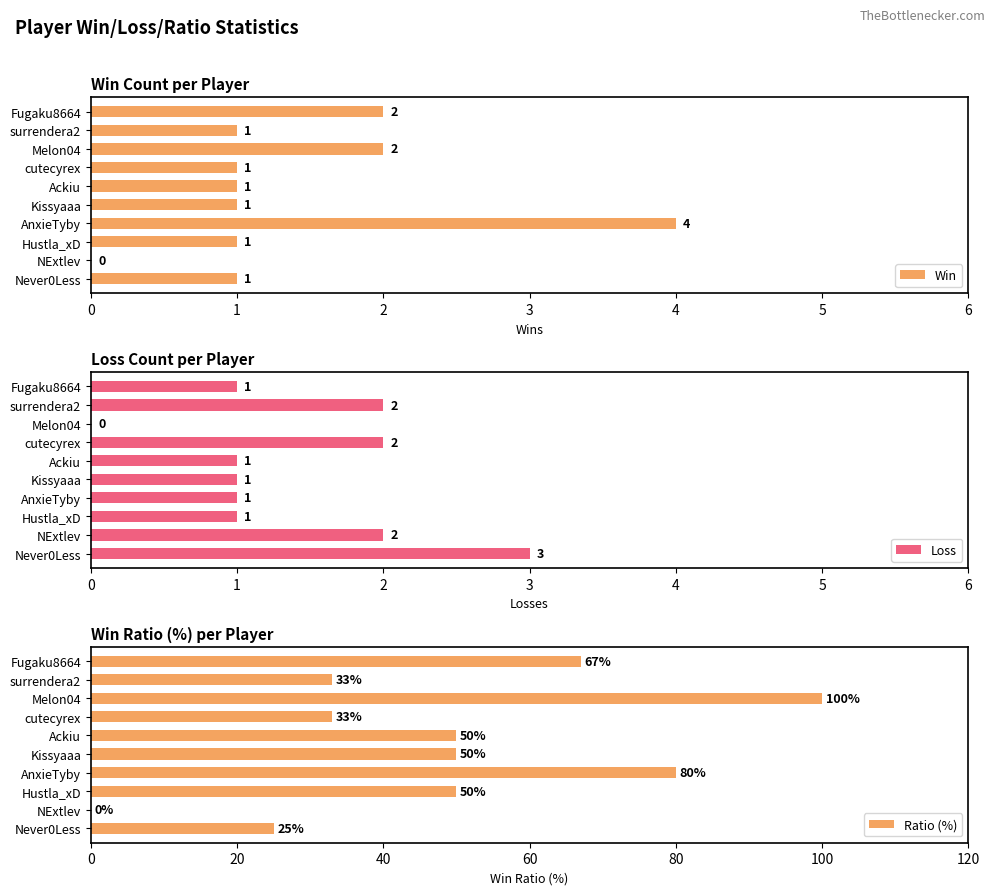

The value of Win at surrendera2 is 1. True or false?

True